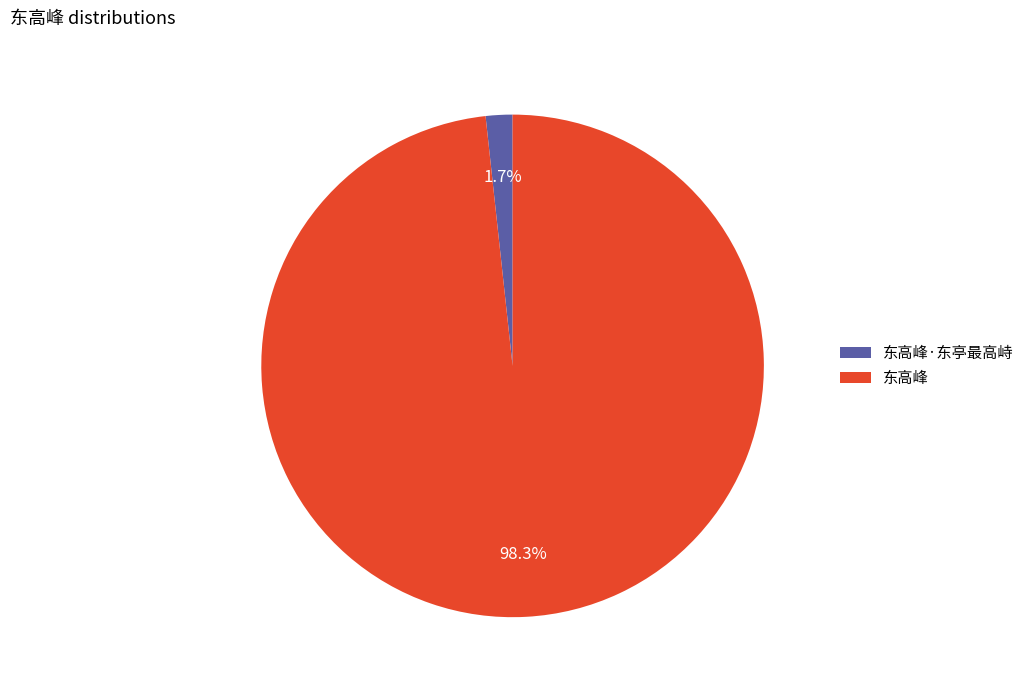

What percentage do 东高峰·东亭最高峙 and 东高峰 together represent?

100.0%